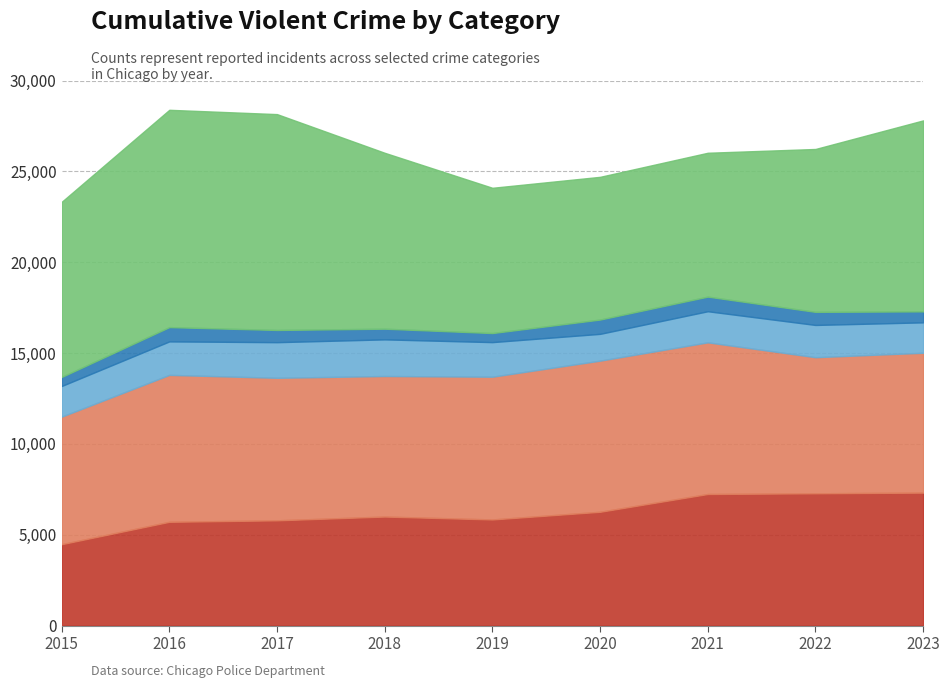

The value of Aggravated Assault at 2017 is 5793. True or false?

True